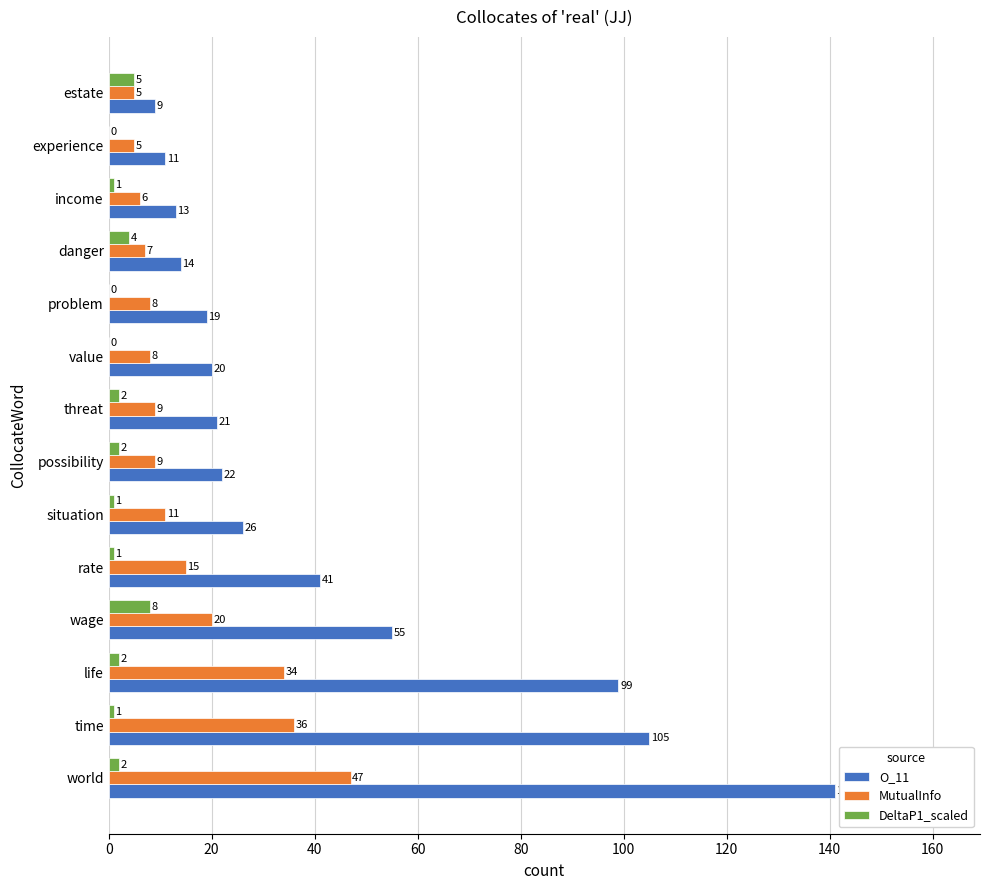

The MutualInfo series shows 2 at value. True or false?

False